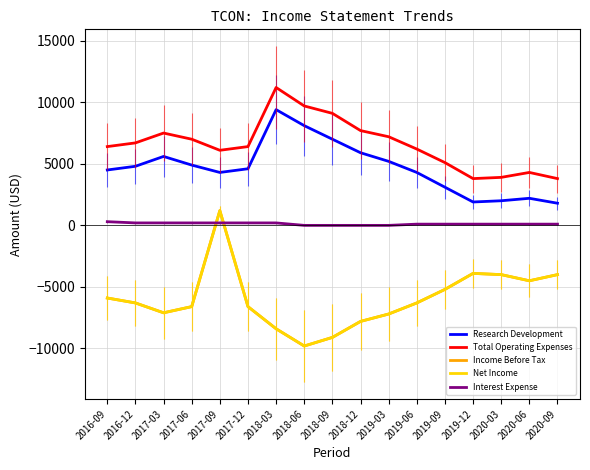

What value does the Total Operating Expenses series have at 2020-09, to the nearest 10?

3800